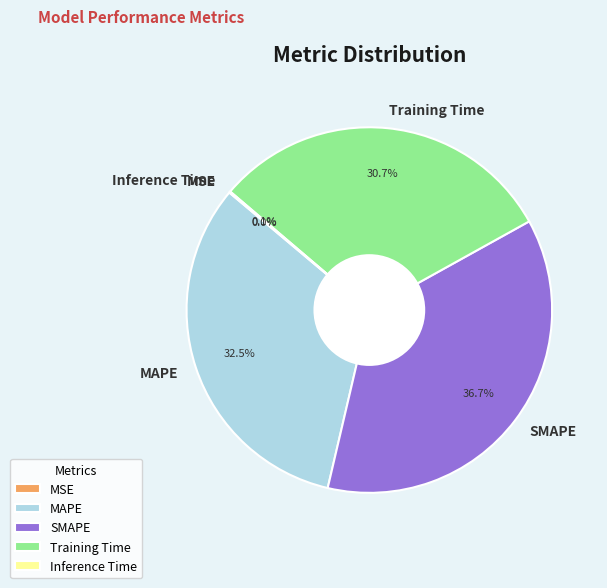

What percentage is NOT represented by Training Time?

69.3%